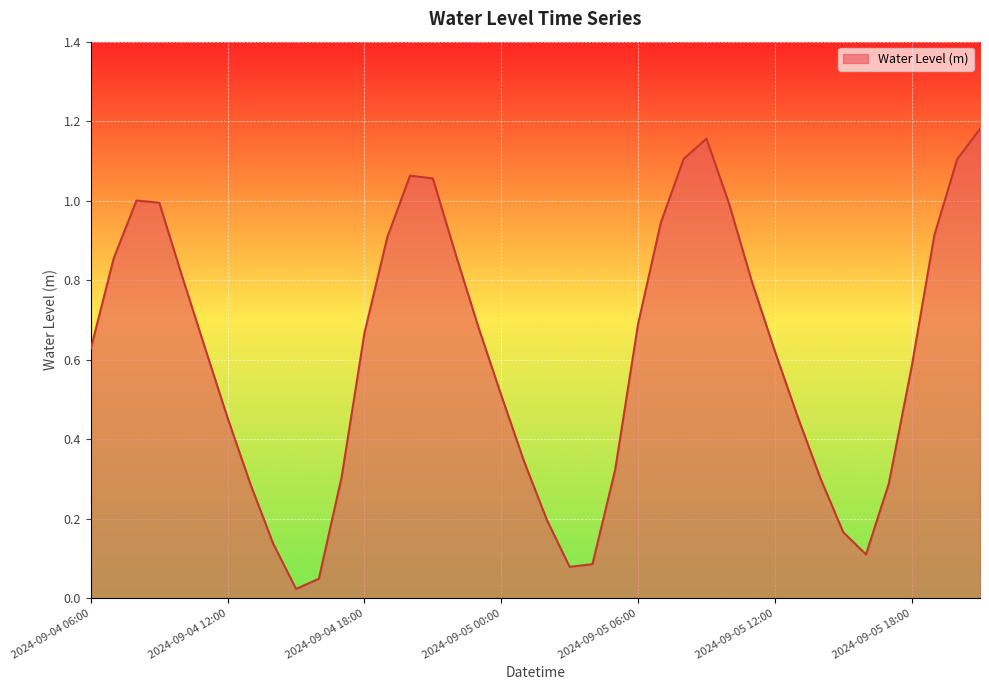

List the labels in order of value, largest first.

2024-09-05 21:00, 2024-09-05 09:00, 2024-09-05 08:00, 2024-09-05 20:00, 2024-09-04 20:00, 2024-09-04 21:00, 2024-09-04 08:00, 2024-09-04 09:00, 2024-09-05 10:00, 2024-09-05 07:00, 2024-09-05 19:00, 2024-09-04 19:00, 2024-09-04 22:00, 2024-09-04 07:00, 2024-09-04 10:00, 2024-09-05 11:00, 2024-09-05 06:00, 2024-09-04 23:00, 2024-09-04 18:00, 2024-09-04 11:00, 2024-09-04 06:00, 2024-09-05 12:00, 2024-09-05 18:00, 2024-09-05 00:00, 2024-09-05 13:00, 2024-09-04 12:00, 2024-09-05 01:00, 2024-09-05 05:00, 2024-09-04 17:00, 2024-09-05 14:00, 2024-09-05 17:00, 2024-09-04 13:00, 2024-09-05 02:00, 2024-09-05 15:00, 2024-09-04 14:00, 2024-09-05 16:00, 2024-09-05 04:00, 2024-09-05 03:00, 2024-09-04 16:00, 2024-09-04 15:00